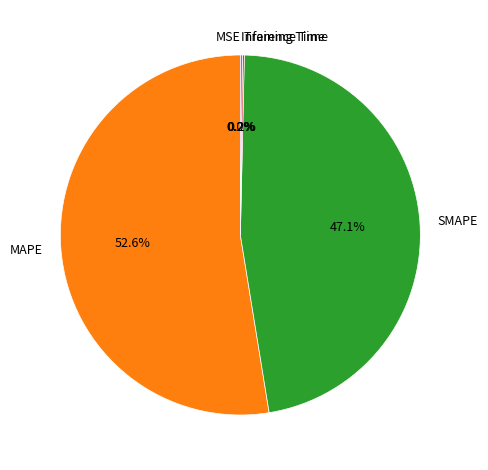

True or false: SMAPE accounts for 36% of the total.

False